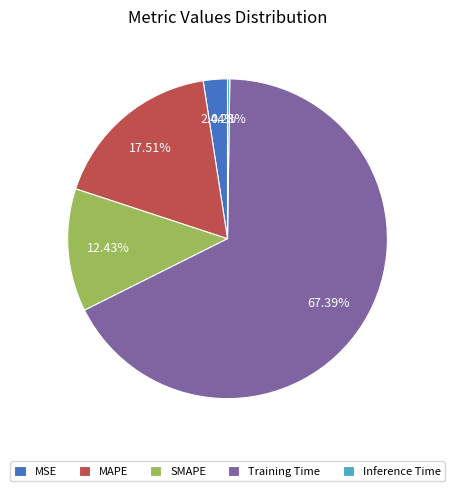

To the nearest percent, what is the average slice percentage?

20%